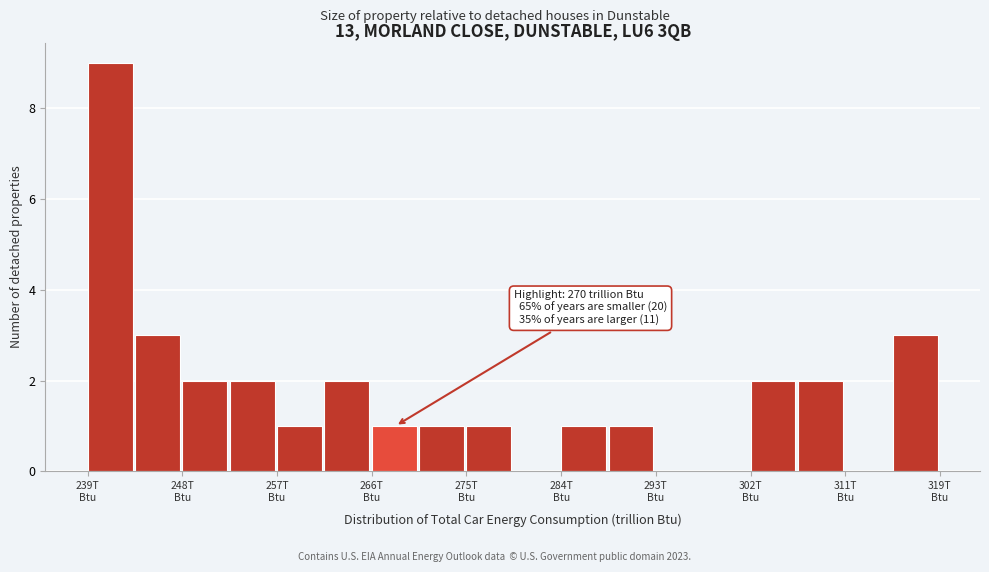

Over which range of the x-axis is the bar tallest?

239 to 244